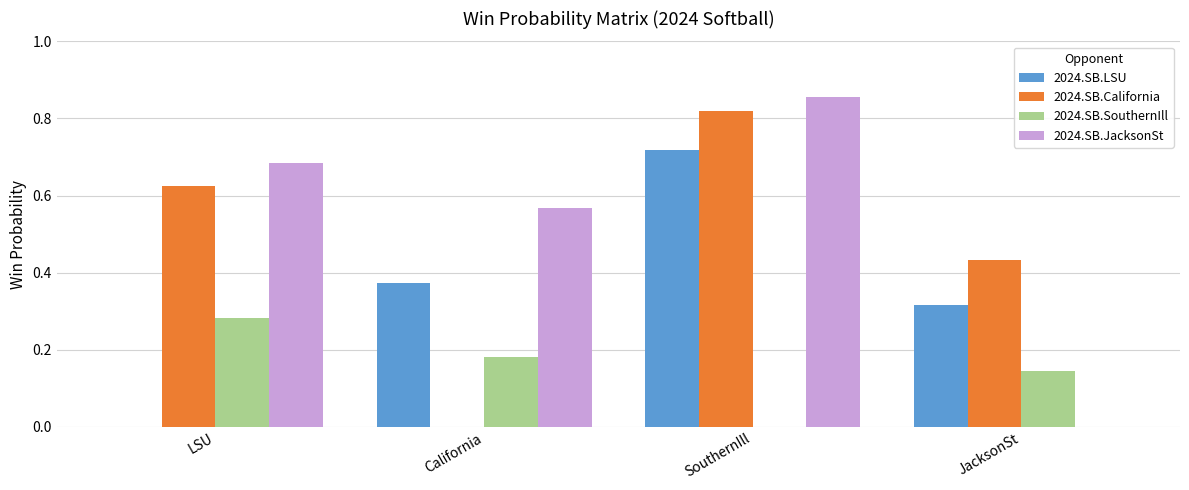

What are all the series names shown in the legend?

2024.SB.LSU, 2024.SB.California, 2024.SB.SouthernIll, 2024.SB.JacksonSt